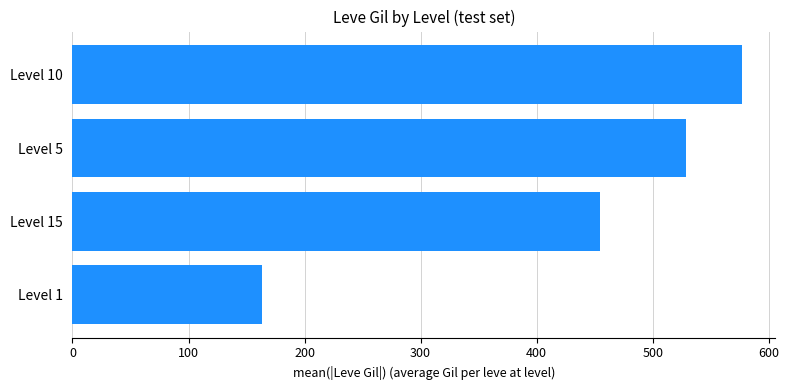

What is the ratio of the value at Level 5 to the value at Level 15?

1.2